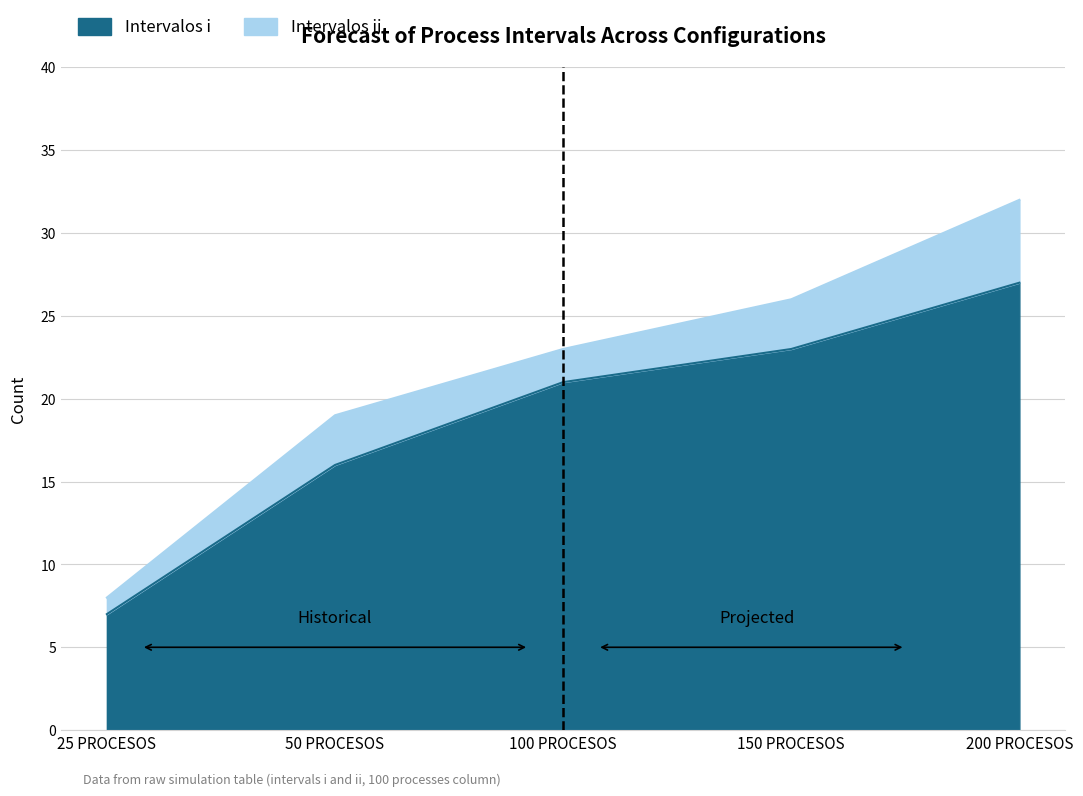

What is the difference between the maximum and minimum values?

20